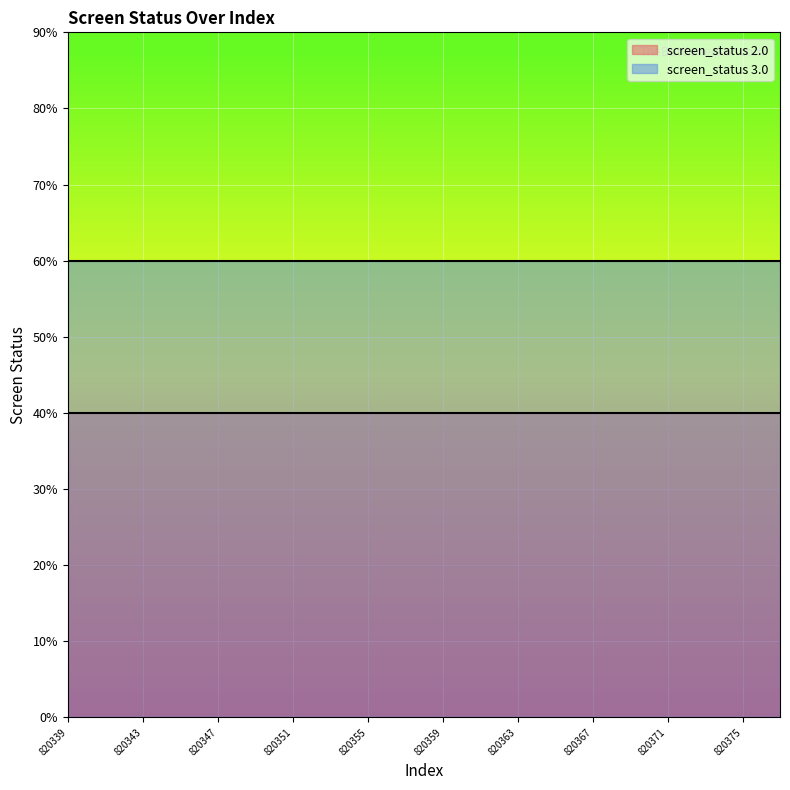

Reading right to left, list all the values displayed in this chart.

screen_status_2: 2	2	2	2	2	2	2	2	2	2	2	2	2	2	2	2	2	2	2	2
screen_status_3: 3	3	3	3	3	3	3	3	3	3	3	3	3	3	3	3	3	3	3	3